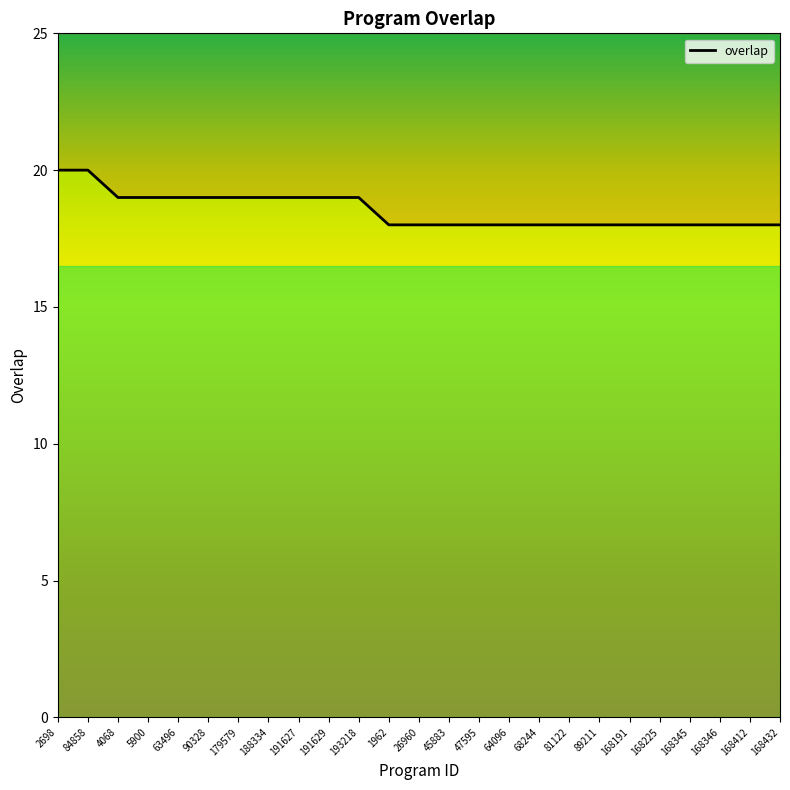

Rank the categories by value from highest to lowest.

2698, 84858, 4068, 5900, 63496, 90328, 179579, 188334, 191627, 191629, 193218, 1962, 26960, 45883, 47595, 64096, 68244, 81122, 89211, 168191, 168225, 168345, 168346, 168412, 168432